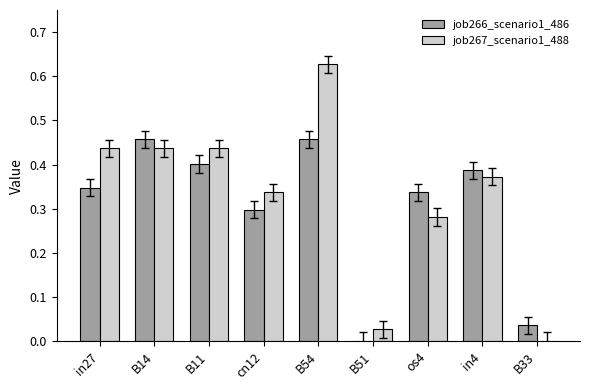

At which category is the sum across all series the highest?

B54